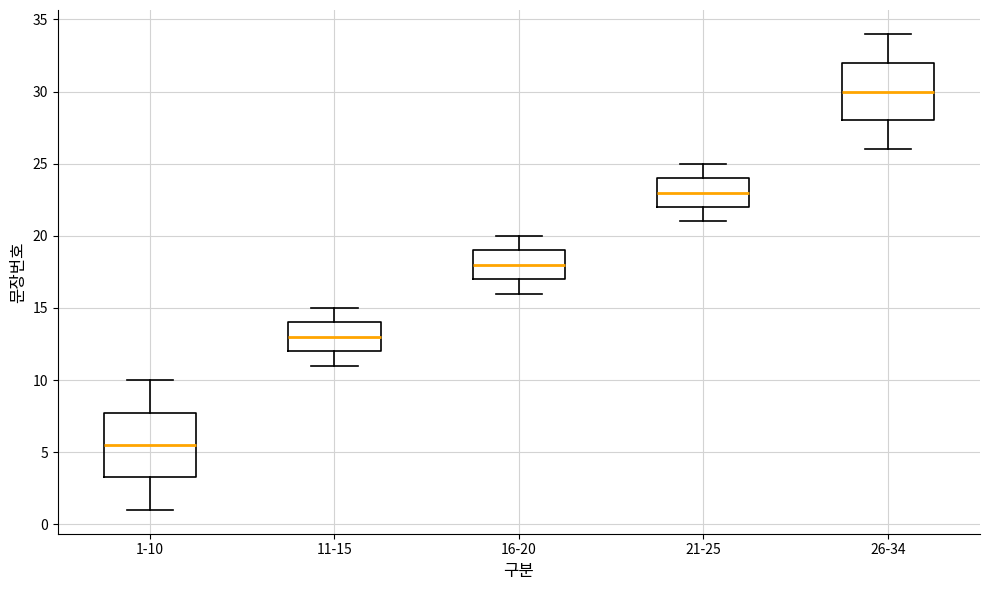

Reading left to right, transcribe this box plot: for each box, give where its median line is, the range the box spans, and where its two whiskers end, as read against the y-axis. The values are not printed on the chart, so give them approximately, as read against the axis.

1-10: median 5.5, box 3.5 to 8.0, whiskers 1.0 to 10.0
11-15: median 13.0, box 12.0 to 14.0, whiskers 11.0 to 15.0
16-20: median 18.0, box 17.0 to 19.0, whiskers 16.0 to 20.0
21-25: median 23.0, box 22.0 to 24.0, whiskers 21.0 to 25.0
26-34: median 30.0, box 28.0 to 32.0, whiskers 26.0 to 34.0